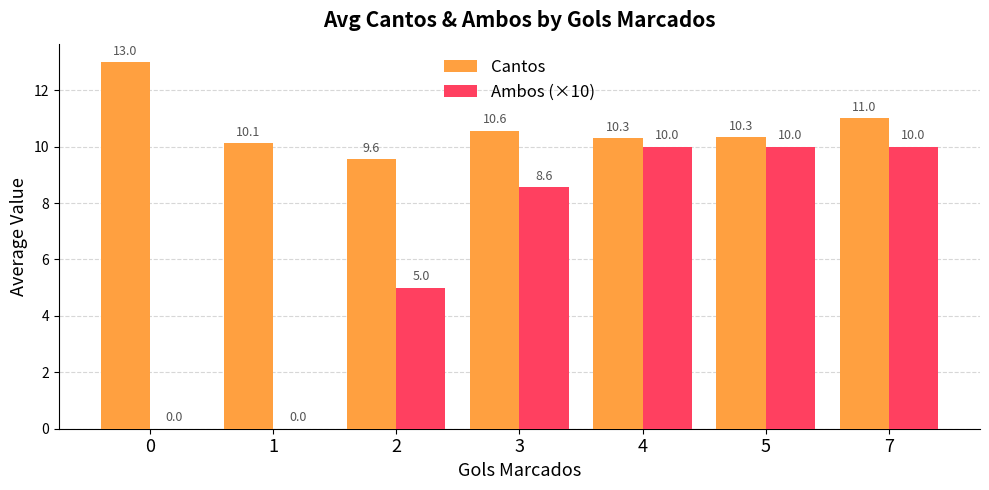

What is the maximum value for Ambos (×10)?

10.0